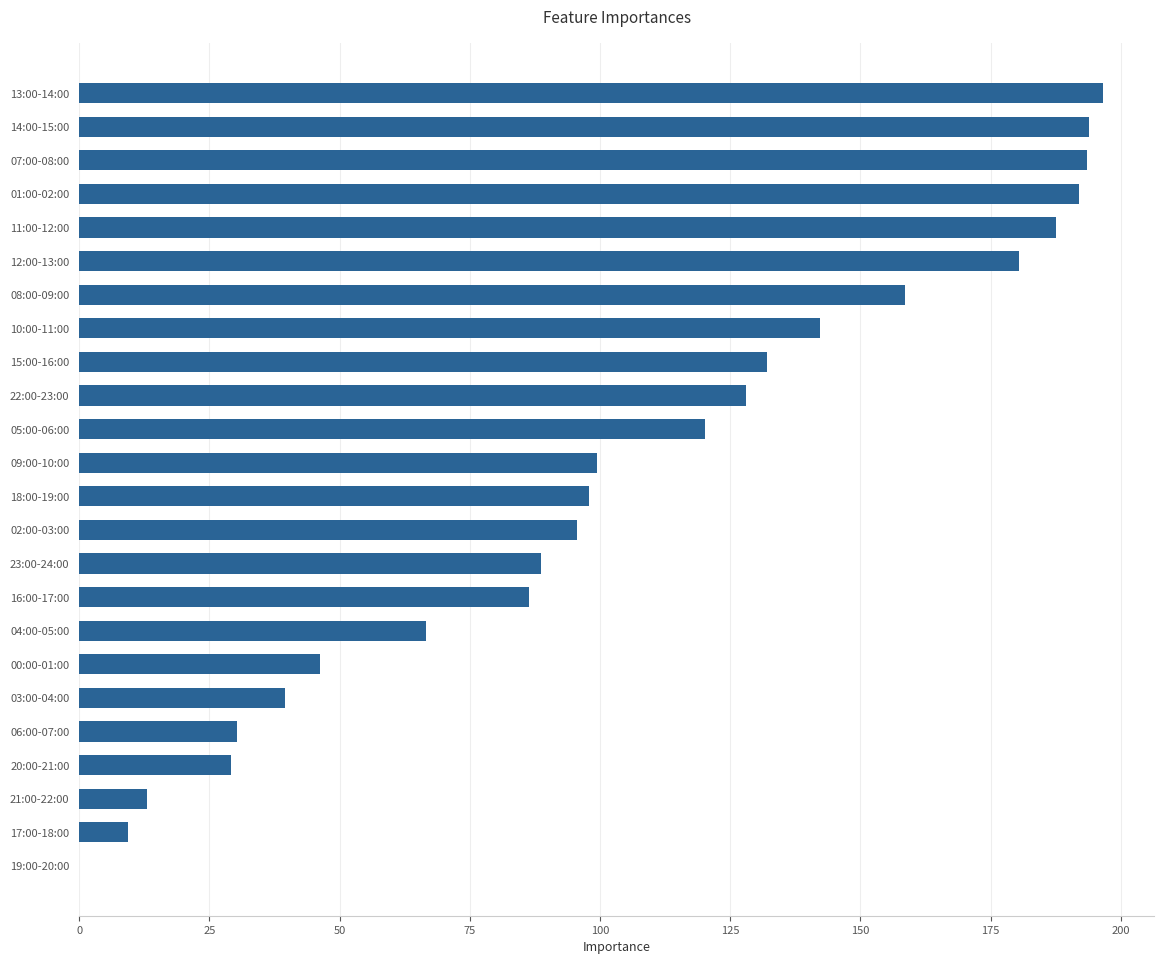

The chart shows a value of 137.5 at 18:00-19:00. True or false?

False